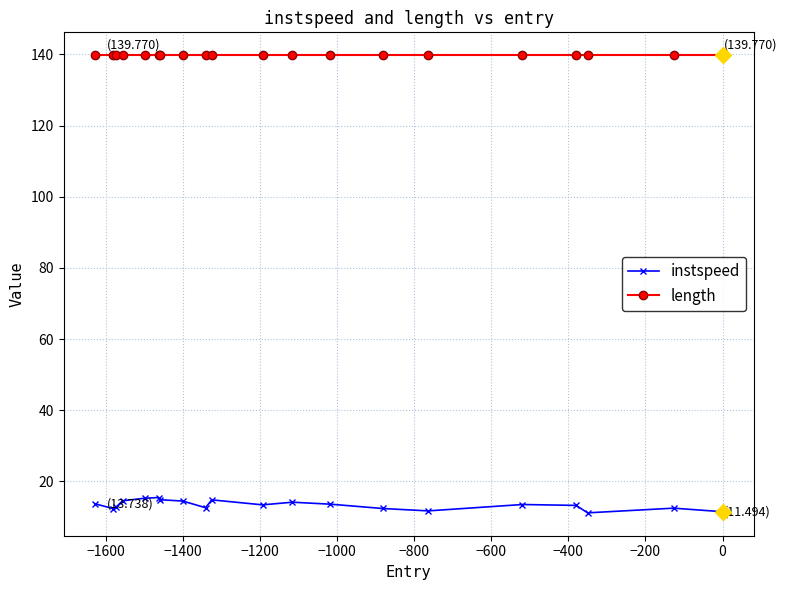

Which series has the largest range (max minus min)?

instspeed